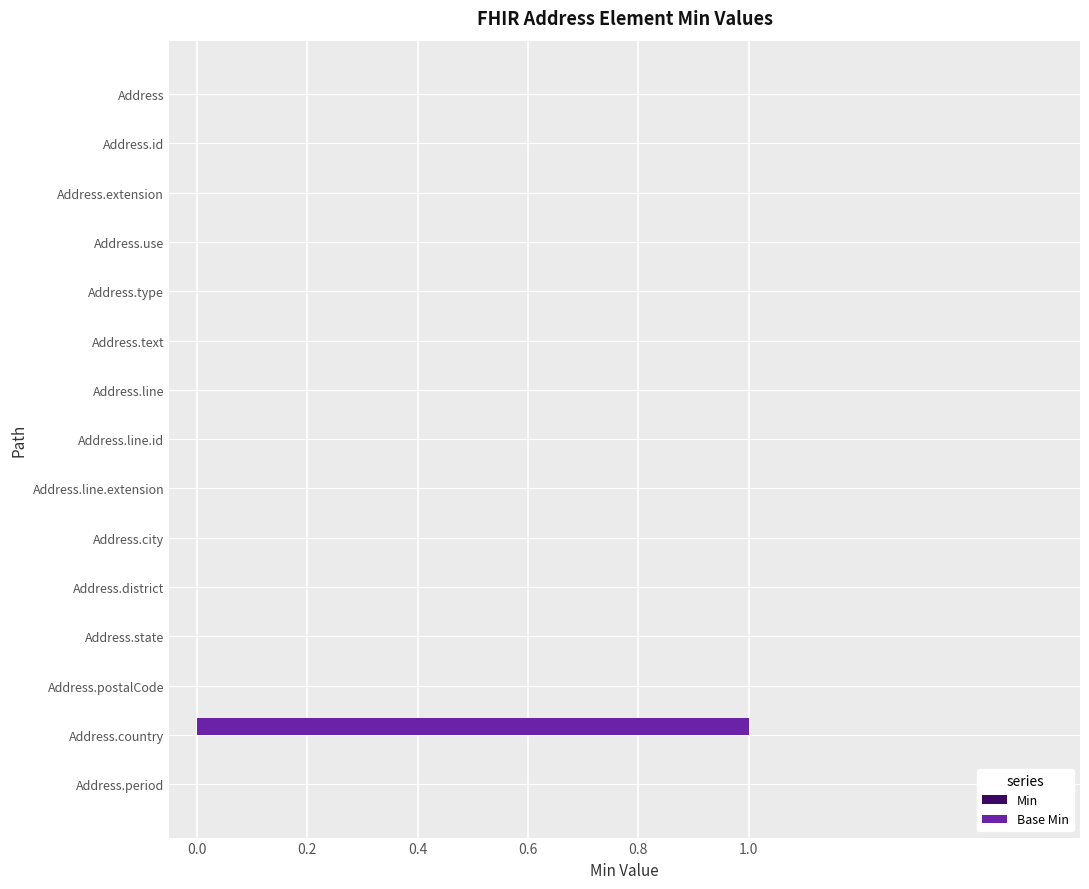

How many categories are shown in the chart?

15